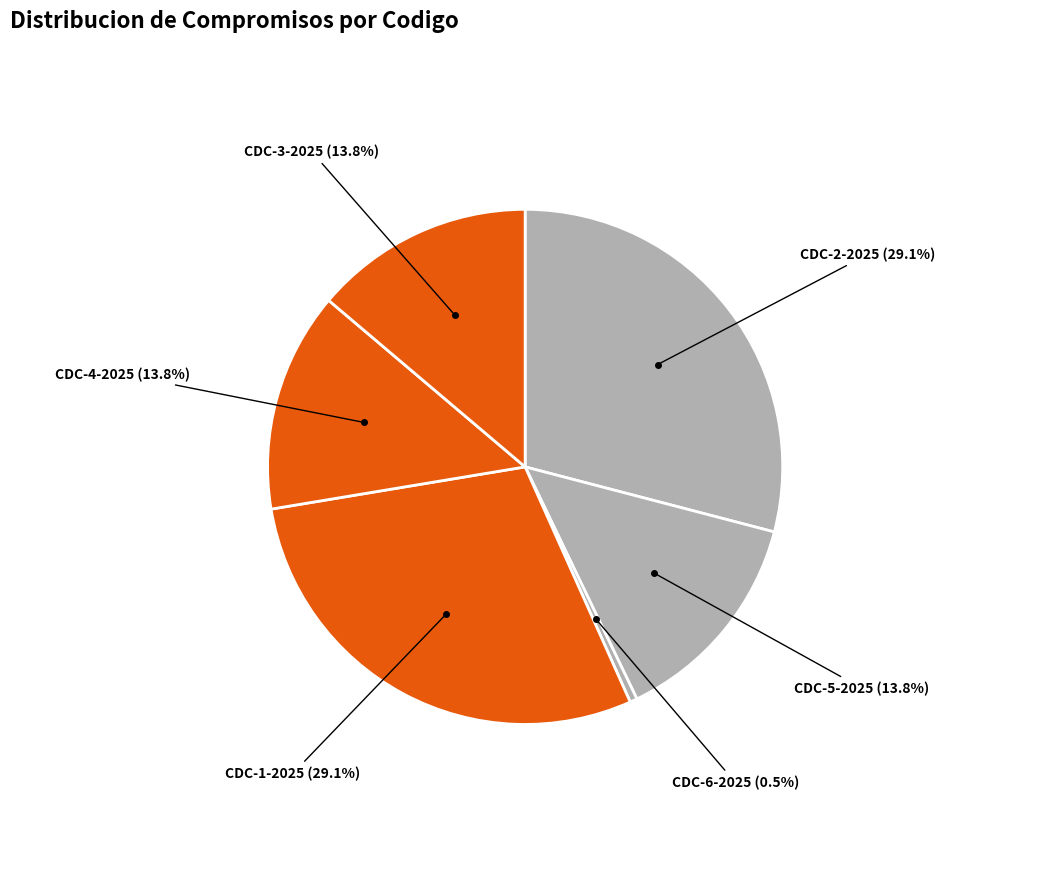

How many segments does this pie chart have?

6